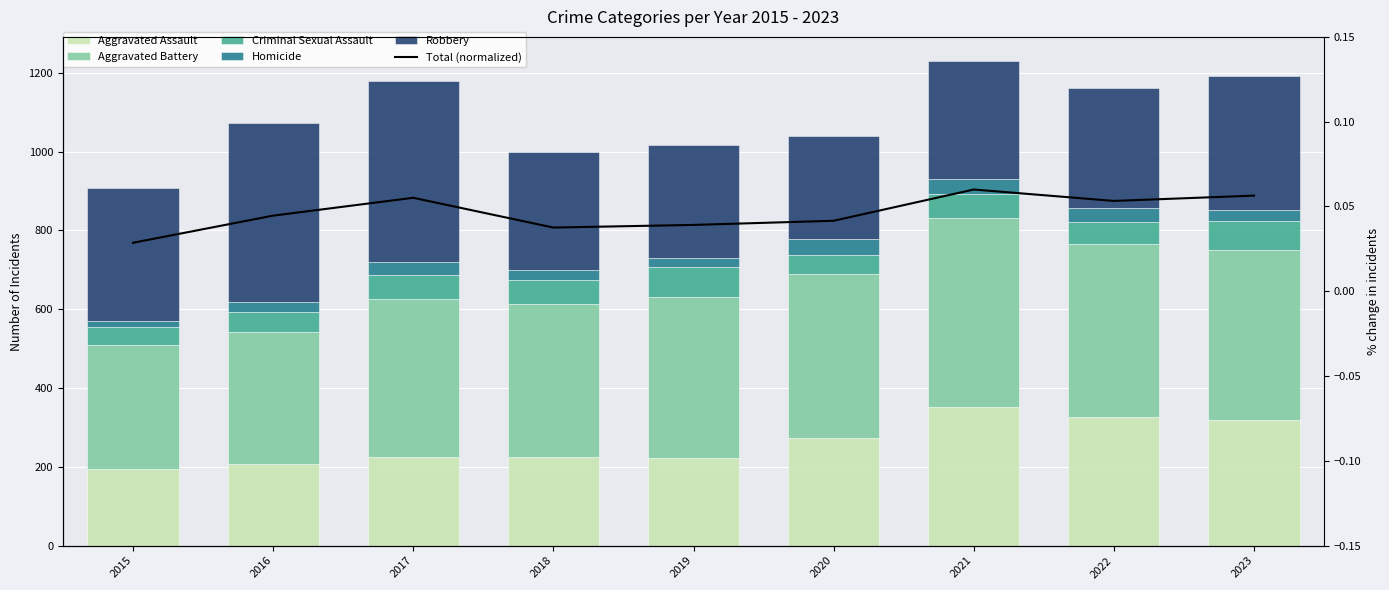

How many groups of bars are there?

9